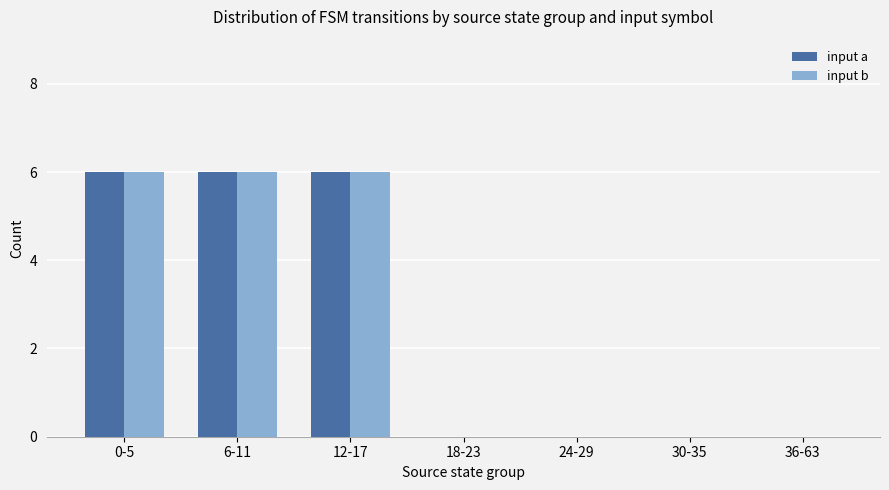

Are the bars grouped side by side (vs. stacked)?

Yes